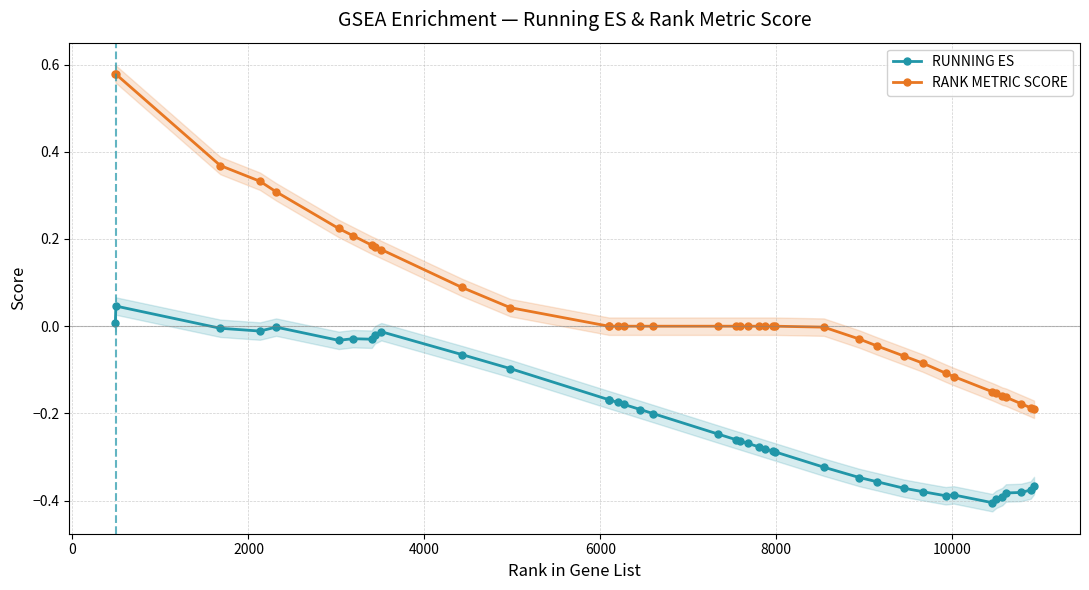

True or false: RANK METRIC SCORE and RUNNING ES intersect in this chart.

False